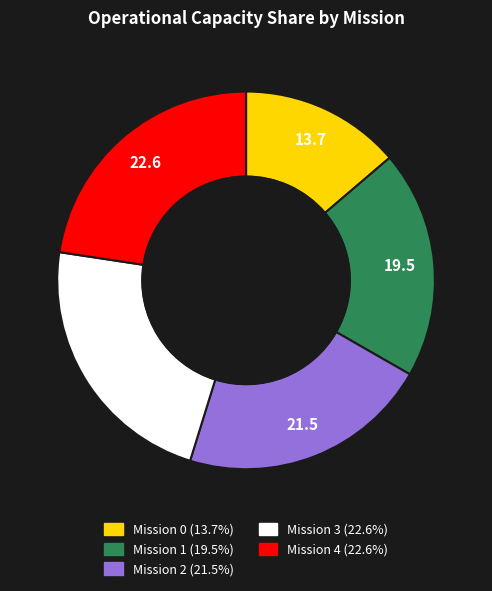

Is there a majority slice in this chart?

No